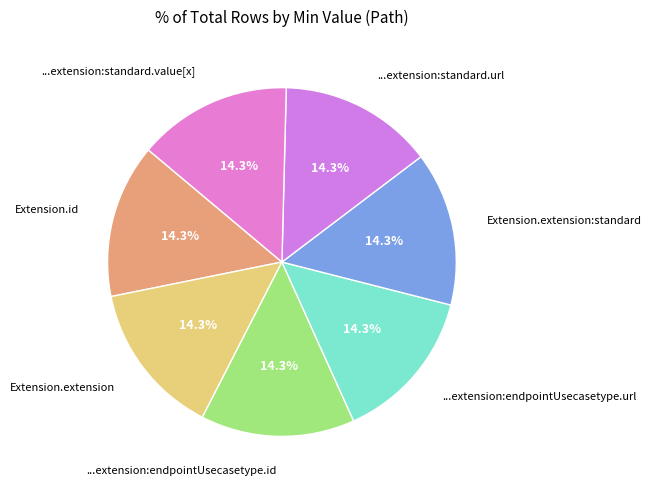

Approximately how many times larger is the value at Extension.extension compared to Extension.extension:standard?

1.0